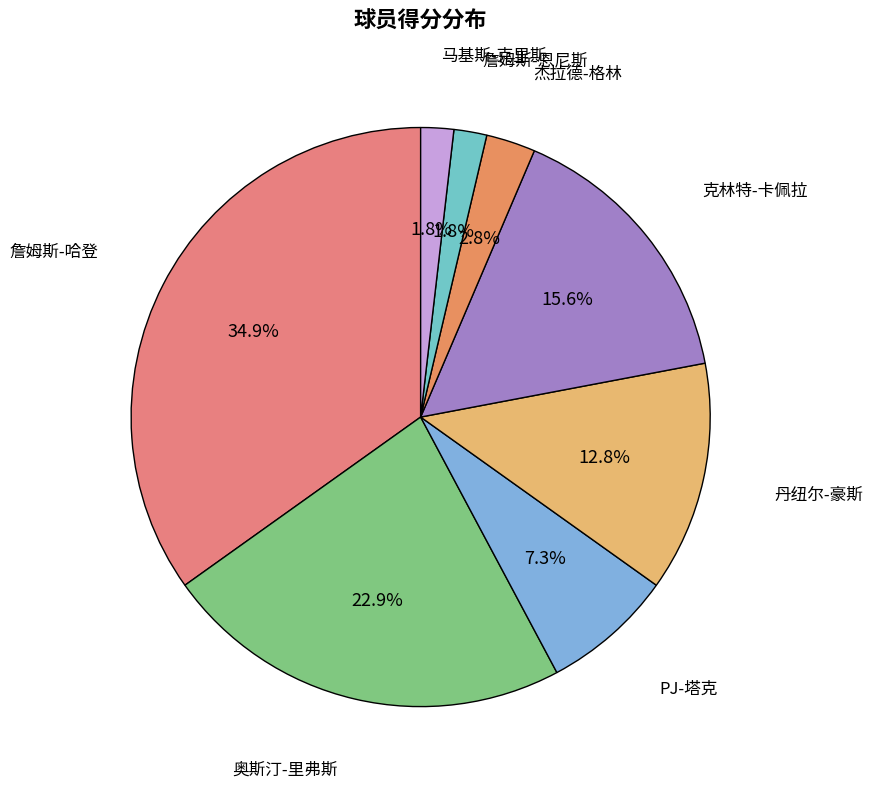

How many slices are in this pie chart?

8